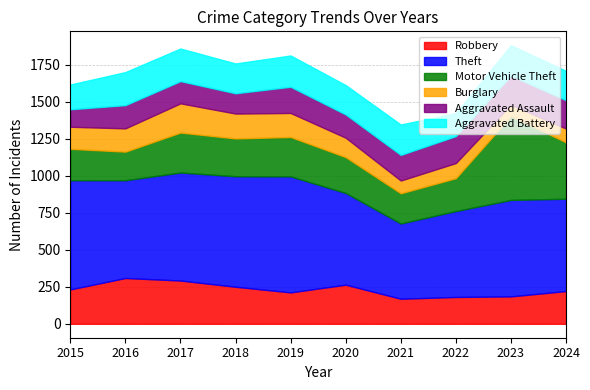

What is the total value across all series at 2021?

1345